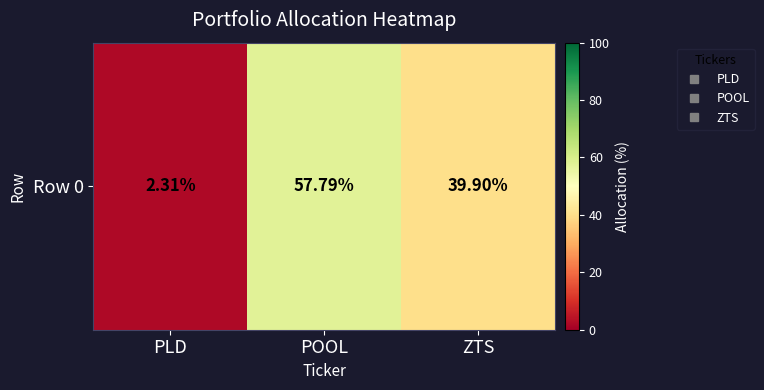

Which has a higher value, POOL or ZTS?

POOL